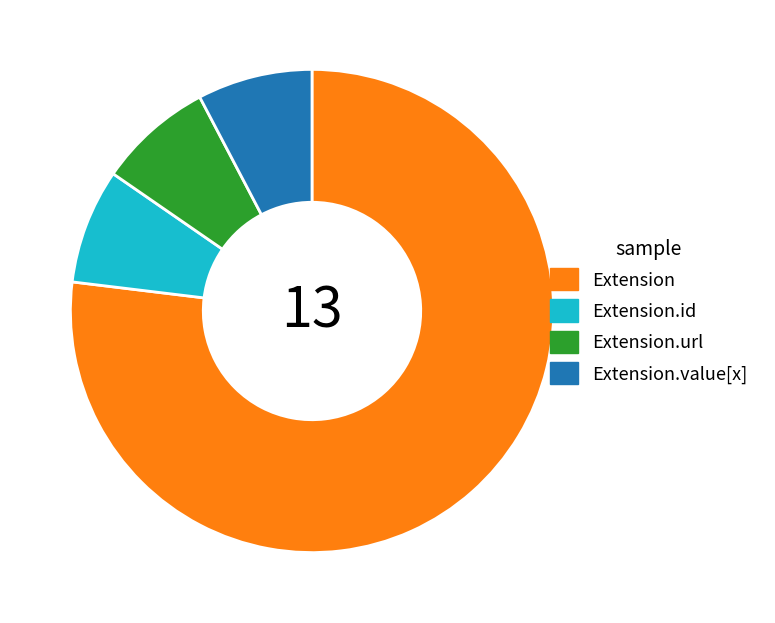

Which category has the biggest portion of the pie?

Extension